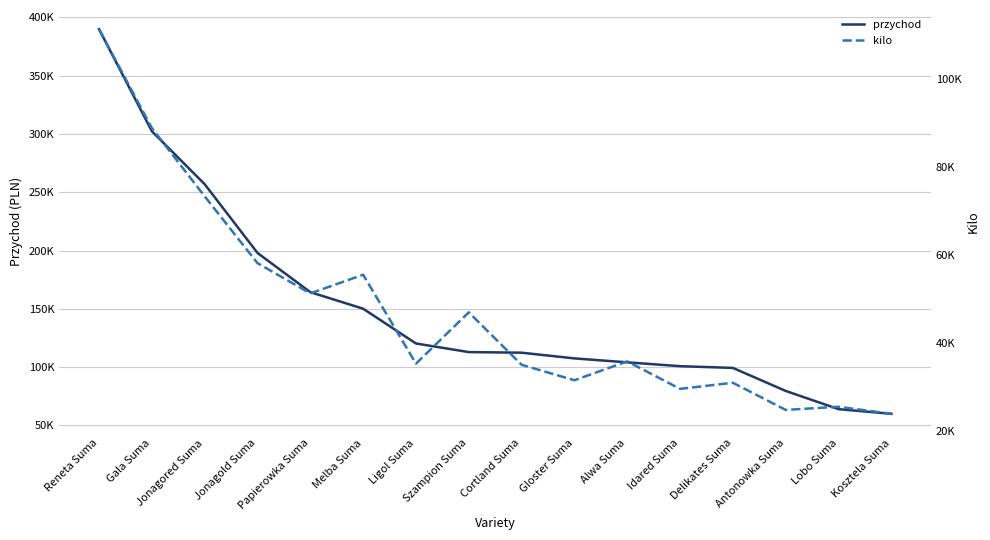

Does the chart have visible grid lines?

Yes